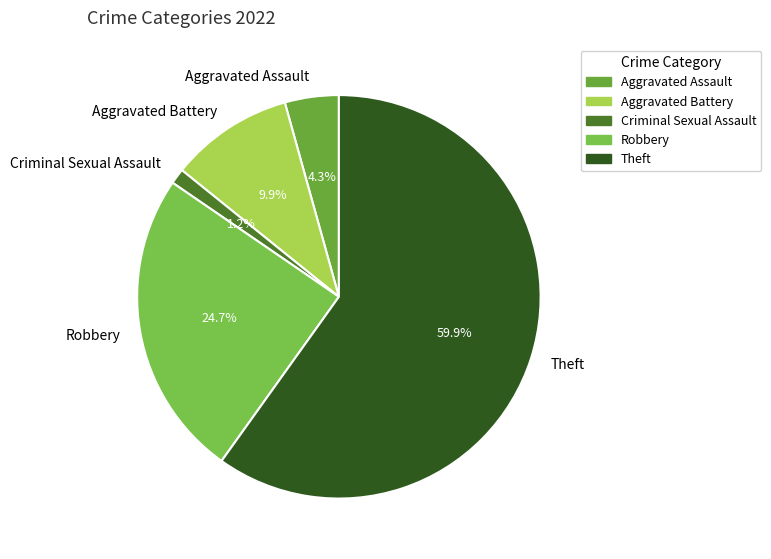

What is the largest slice in the pie chart?

Theft